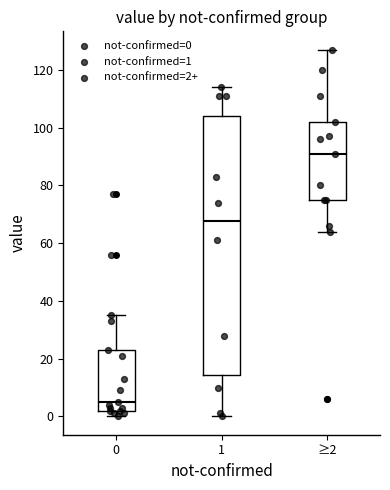

Which box has the lowest median line?

0